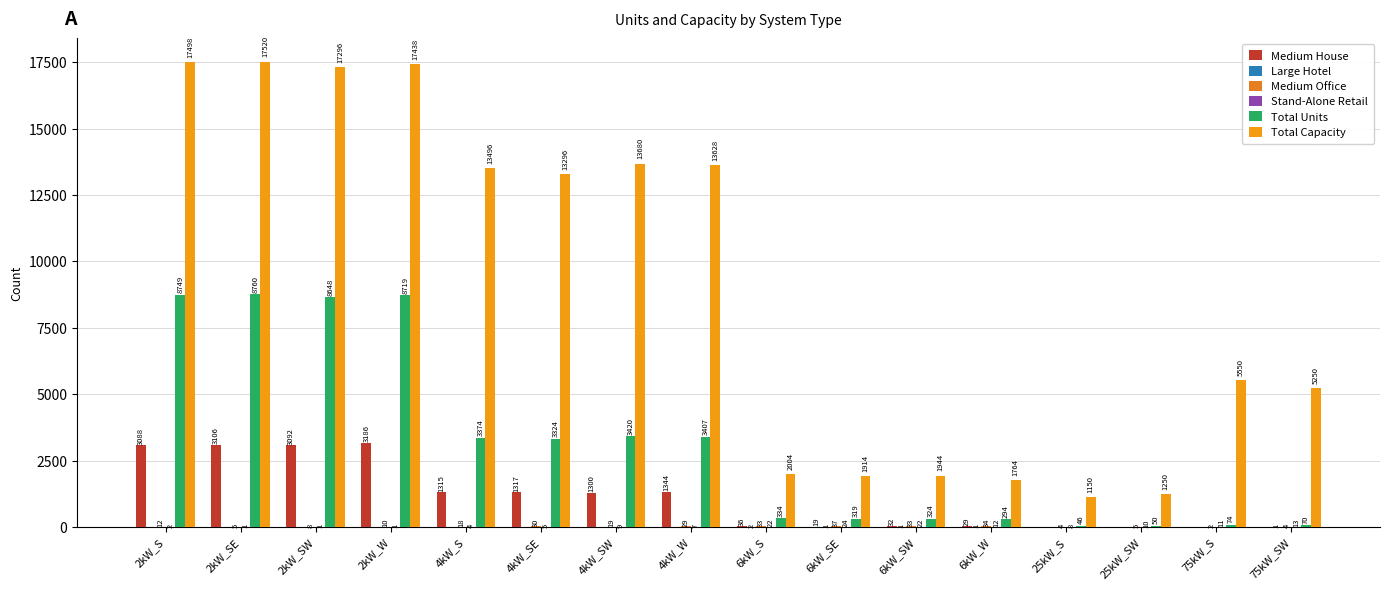

What is the sum of the Large Hotel values at 2kW_W and 75kW_SW?

1